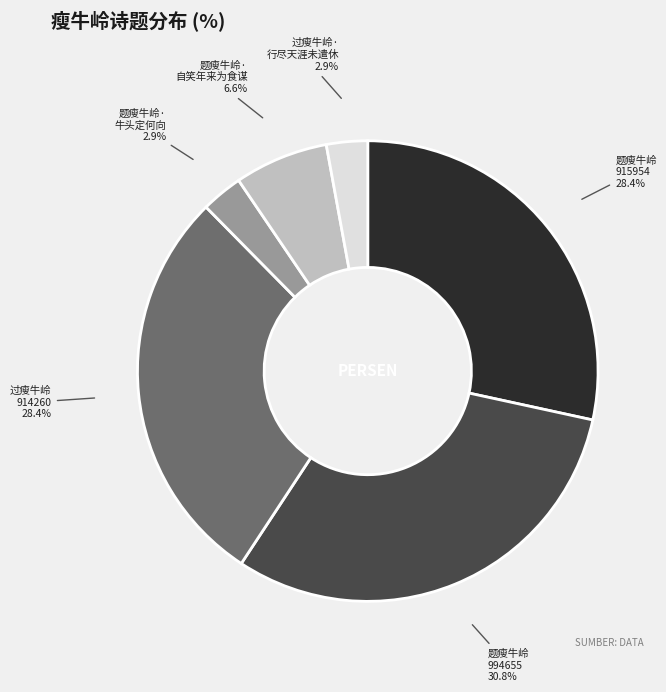

Is there any slice that represents more than half of the pie?

No